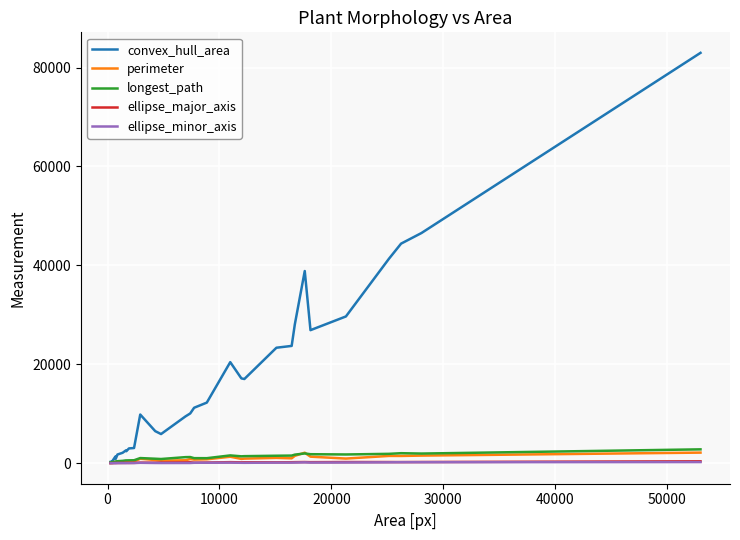

Which series has the widest spread of values?

convex_hull_area